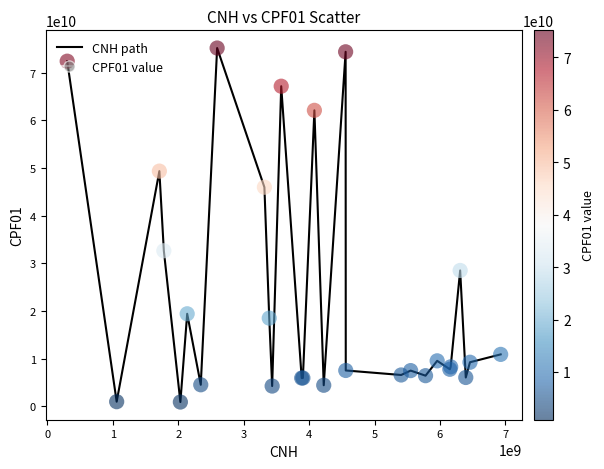

What is the maximum value shown in the chart?

75150867934